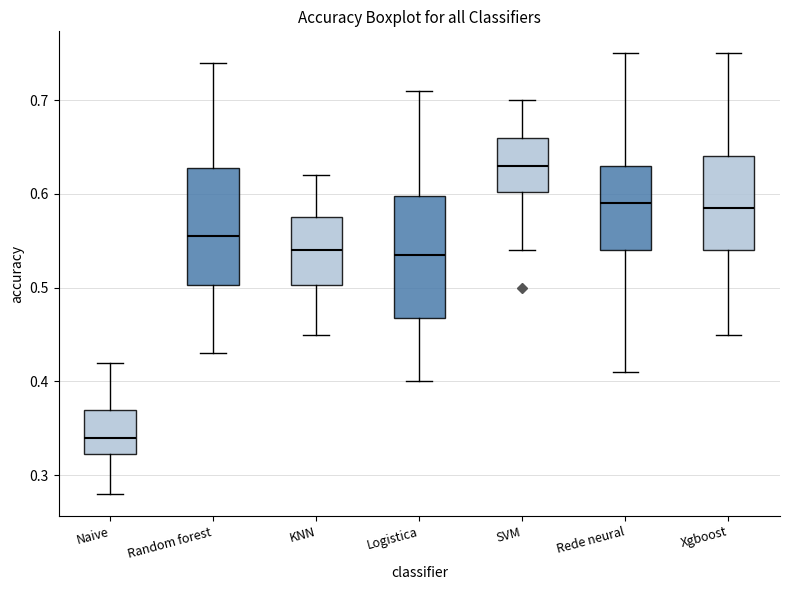

Which box's median line is the lowest?

Naive